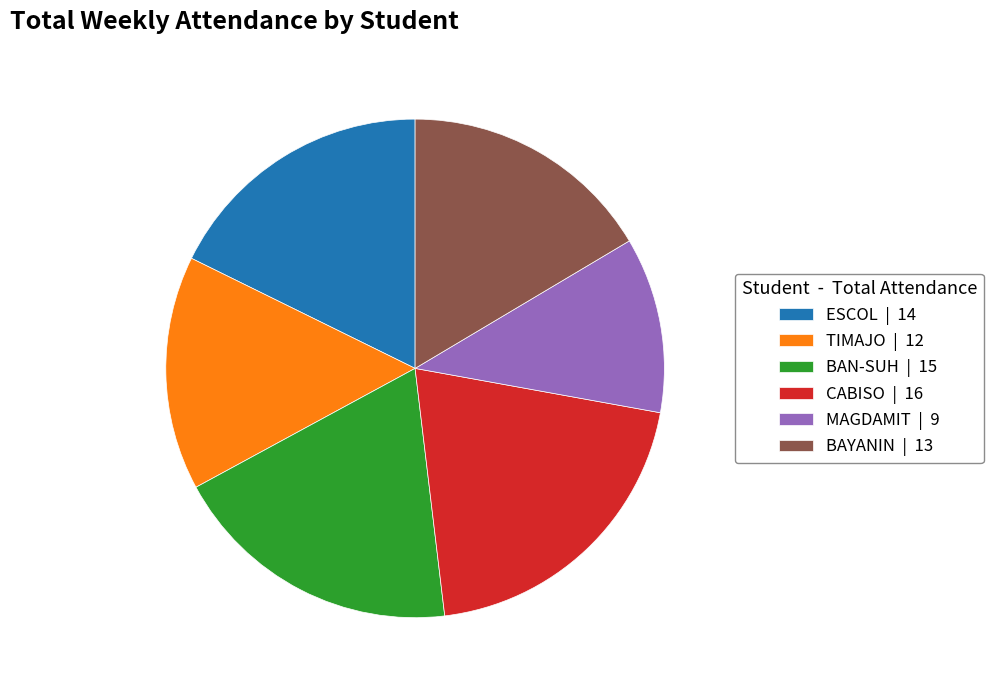

Count the number of slices in the pie.

6